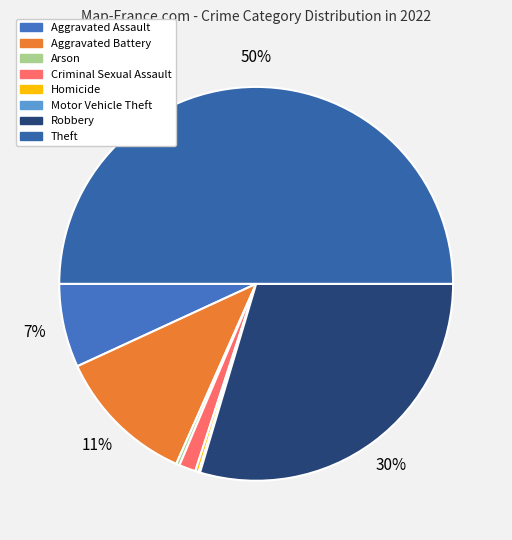

What is the change in value from Homicide to Motor Vehicle Theft?

-3